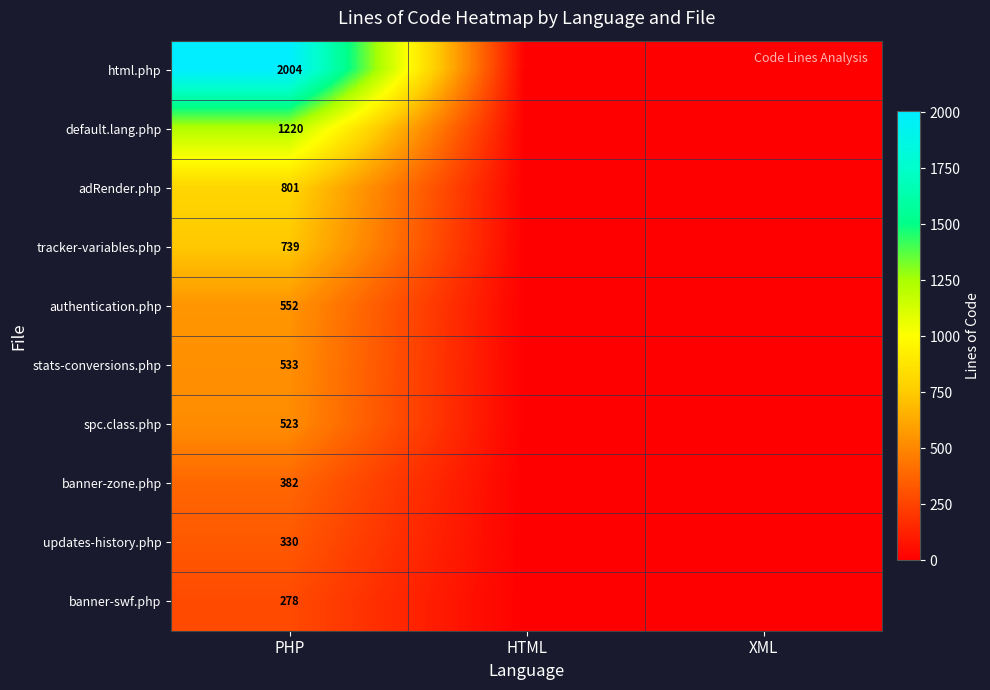

The value of spc.class.php at PHP is 211. True or false?

False